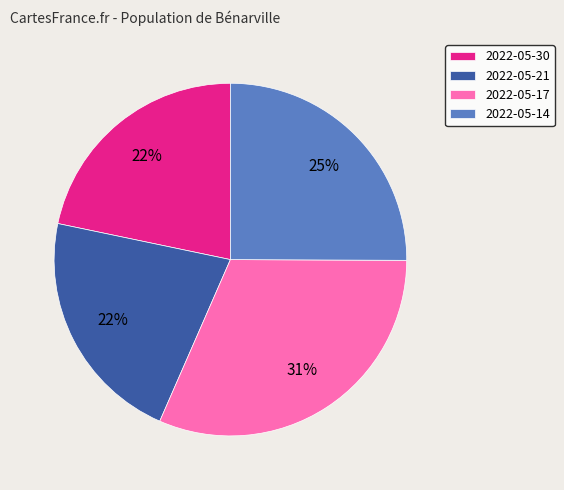

What percentage is the 2022-05-30 slice, to the nearest percent?

22%